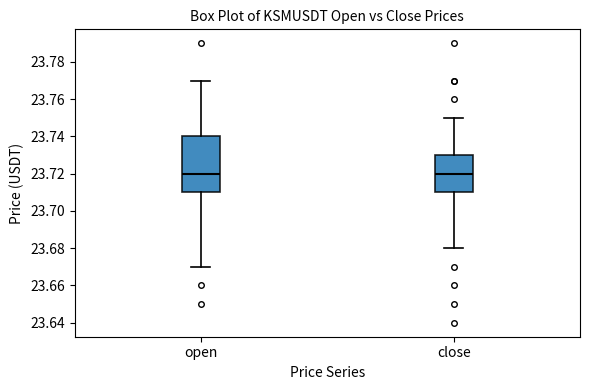

Reading left to right, transcribe this box plot: for each box, give where its median line is, the range the box spans, and where its two whiskers end, as read against the y-axis. The values are not printed on the chart, so give them approximately, as read against the axis.

open: median 23.72, box 23.71 to 23.74, whiskers 23.67 to 23.77
close: median 23.72, box 23.71 to 23.73, whiskers 23.68 to 23.75